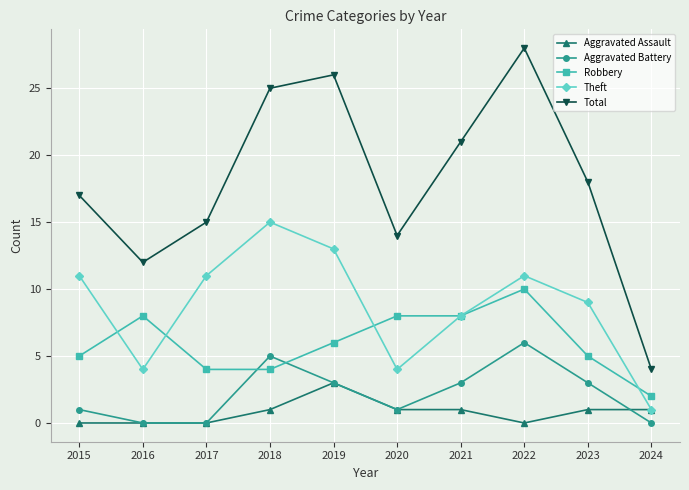

What is the maximum value shown in the chart?

28